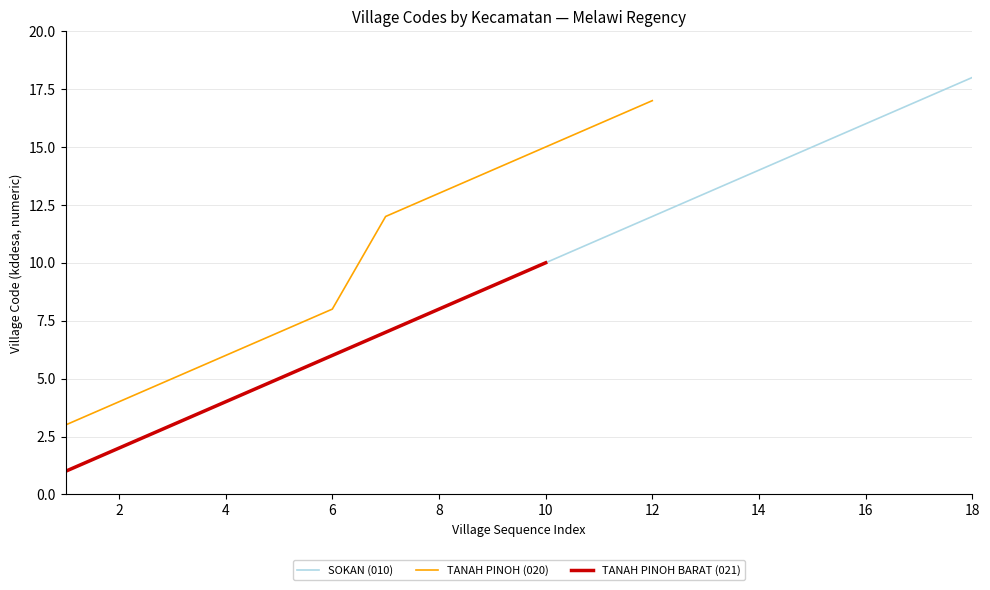

Which series has the largest range (max minus min)?

SOKAN